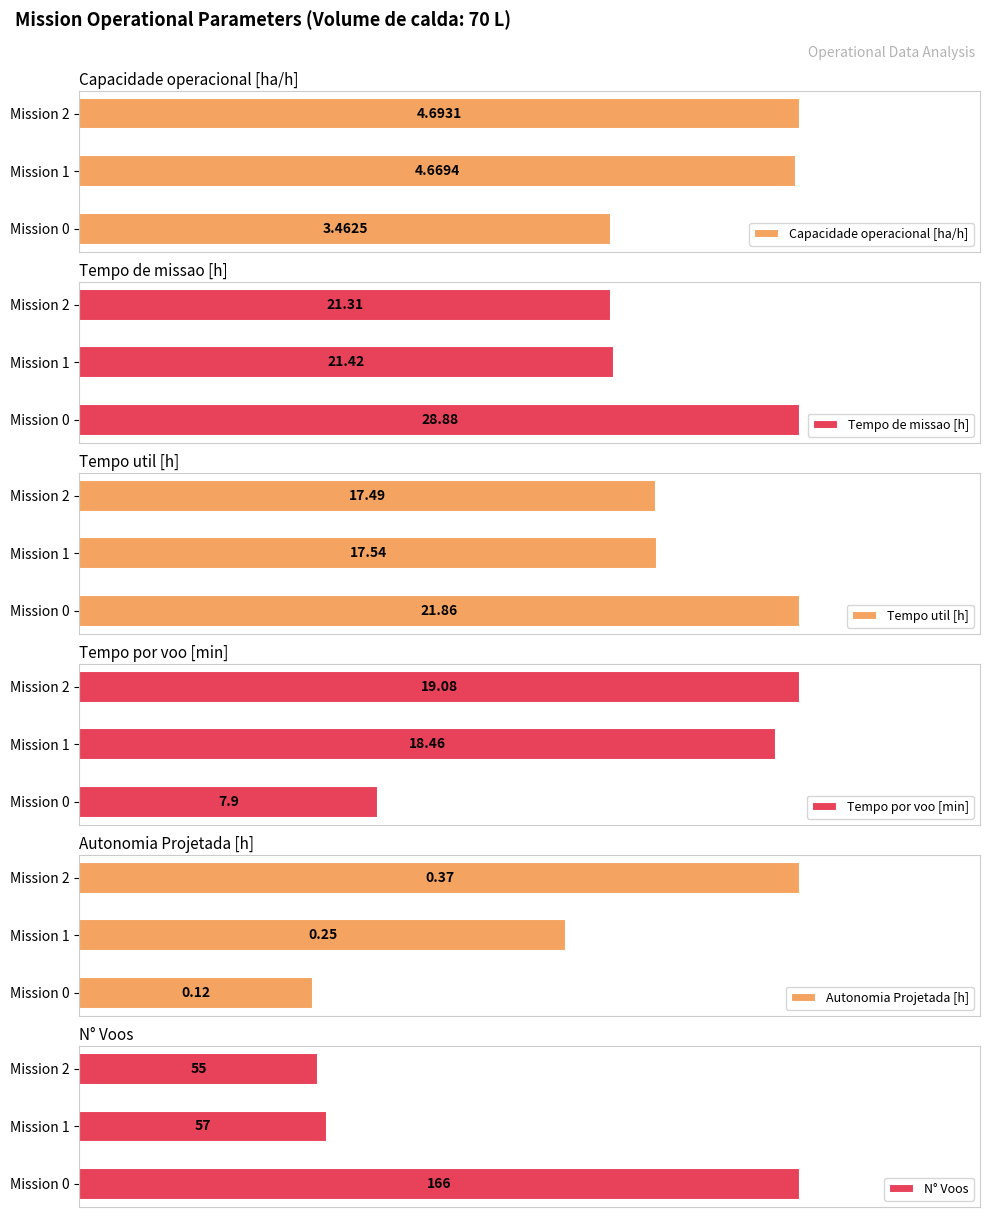

What are all the series names shown in the legend?

Capacidade operacional [ha/h], Tempo de missao [h], Tempo util [h], Tempo por voo [min], Autonomia Projetada [h], N° Voos